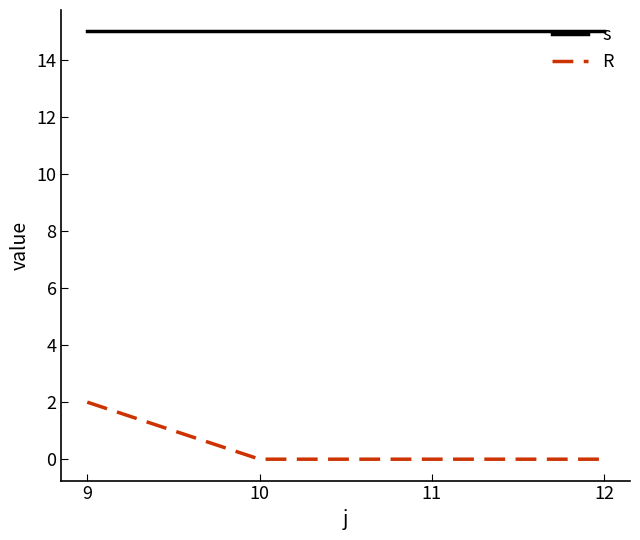

What is the sum of all R values?

2